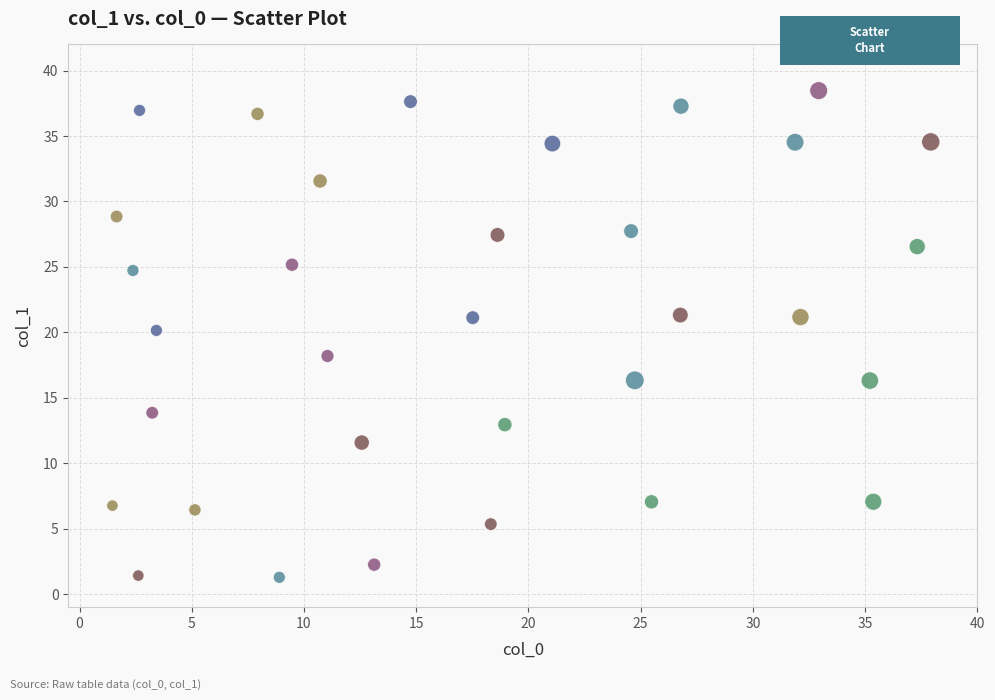

What is the range of X values (max minus min)?

36.5